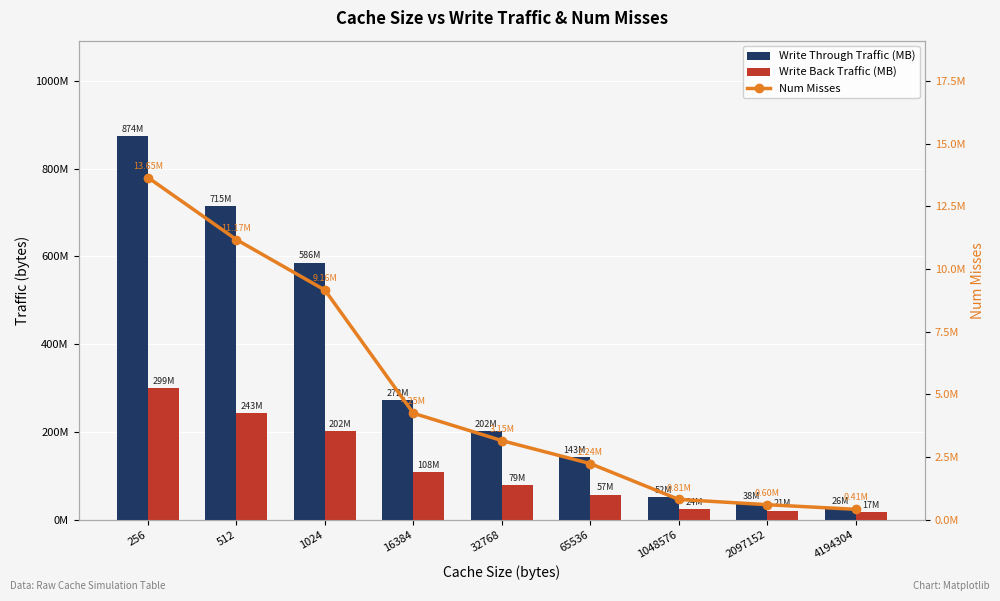

What is the smallest value displayed?

410845